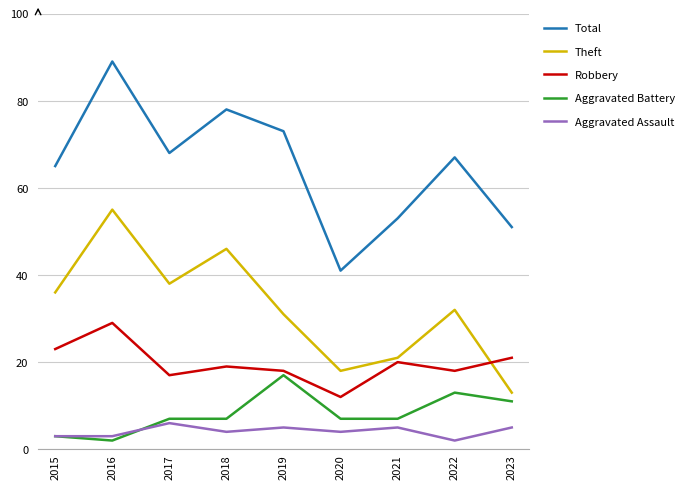

Where is the first local maximum for Robbery?

2016